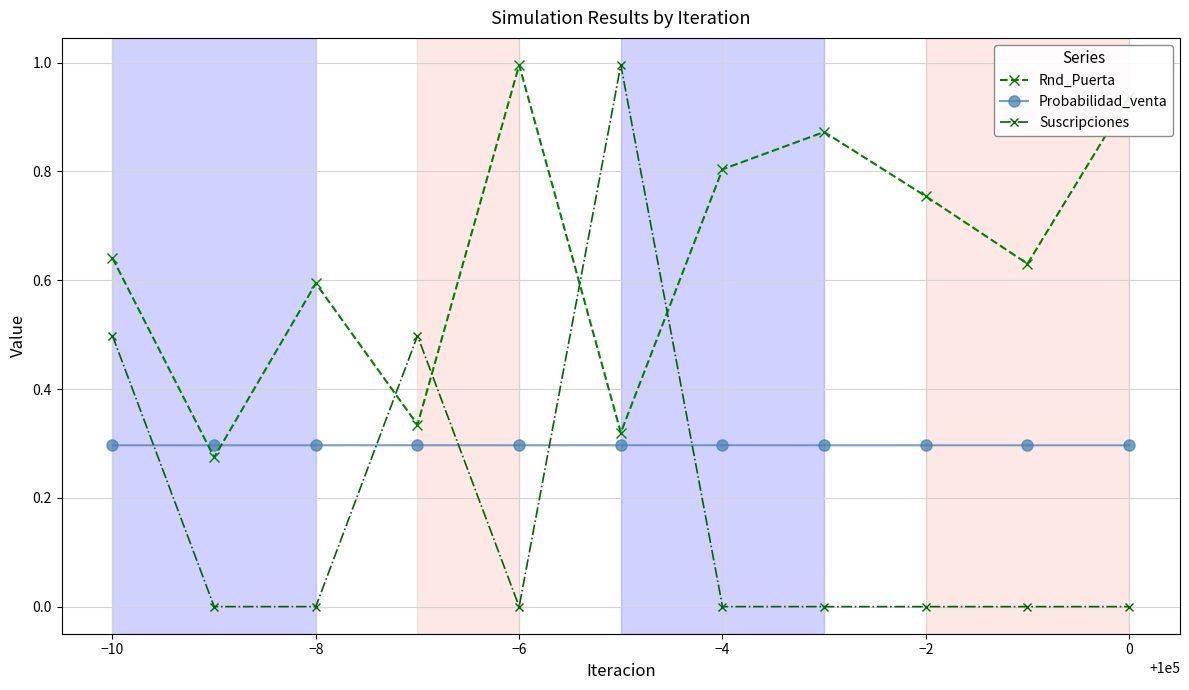

Which series has the largest total across all categories?

Rnd_Puerta